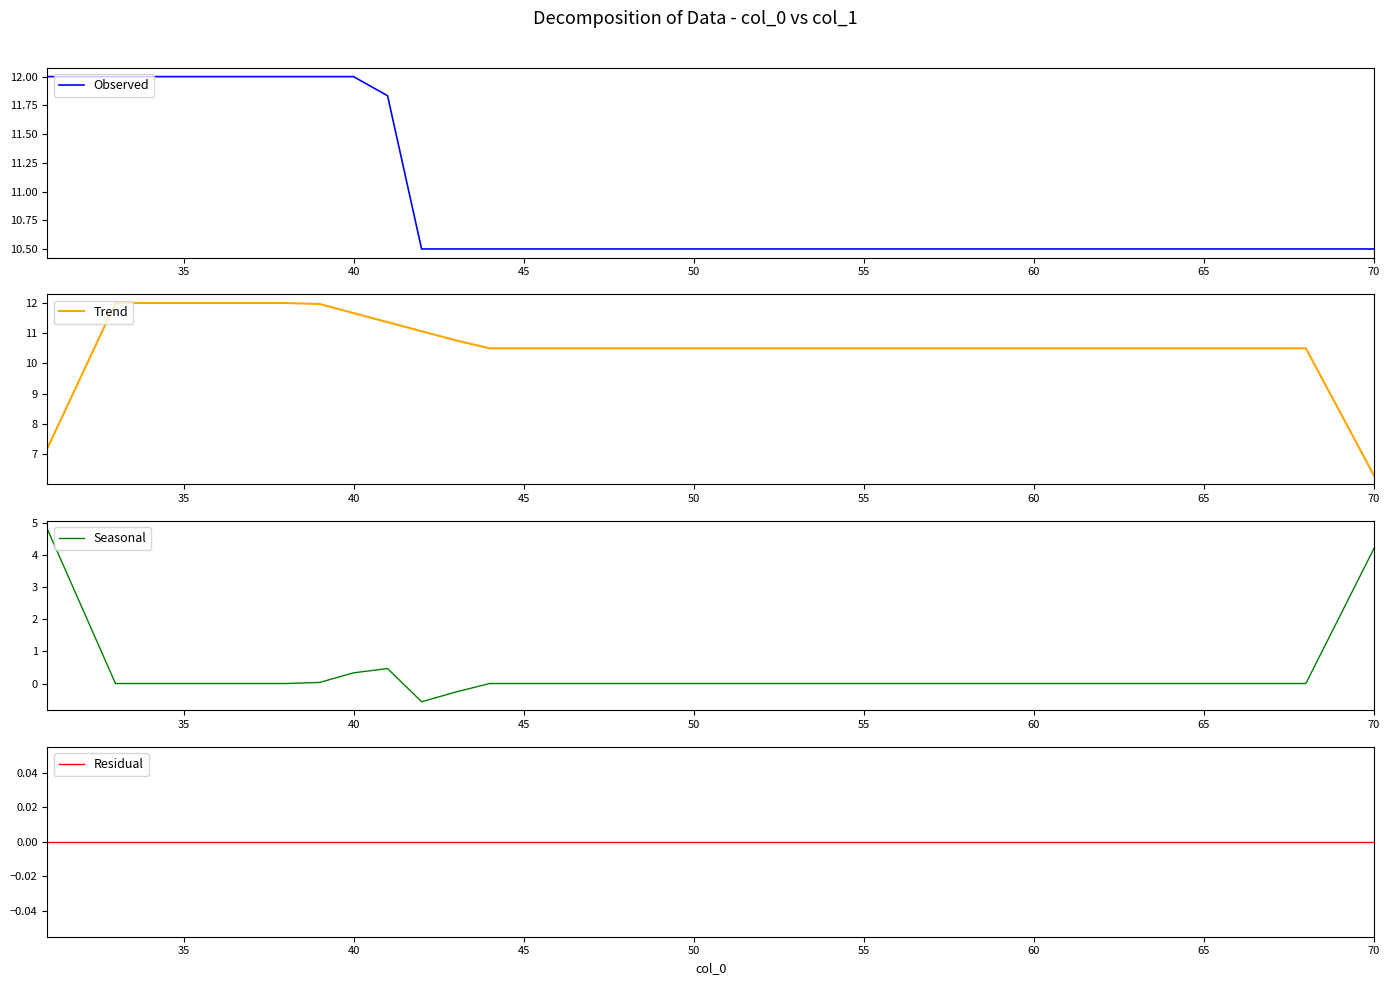

How many categories are shown in the chart?

40